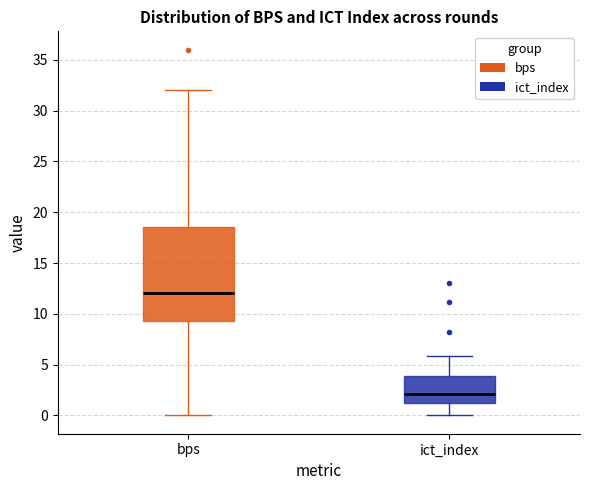

Reading left to right, transcribe this box plot: for each box, give where its median line is, the range the box spans, and where its two whiskers end, as read against the y-axis. The values are not printed on the chart, so give them approximately, as read against the axis.

bps: median 12.0, box 9.5 to 18.5, whiskers 0.0 to 32.0
ict_index: median 2.0, box 1.0 to 4.0, whiskers 0.0 to 6.0